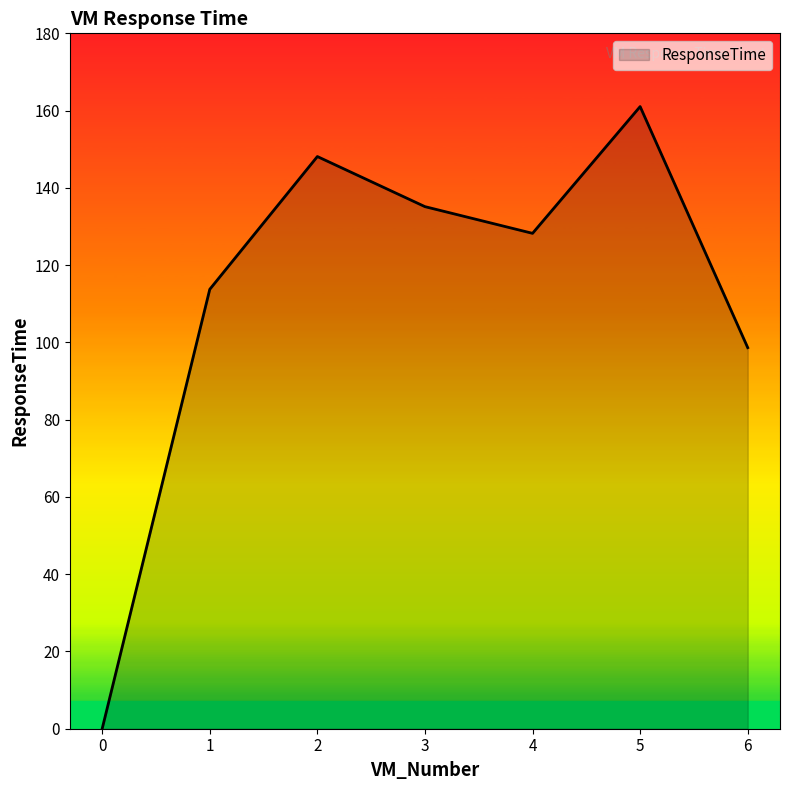

At which category does the data reach its first local valley?

4